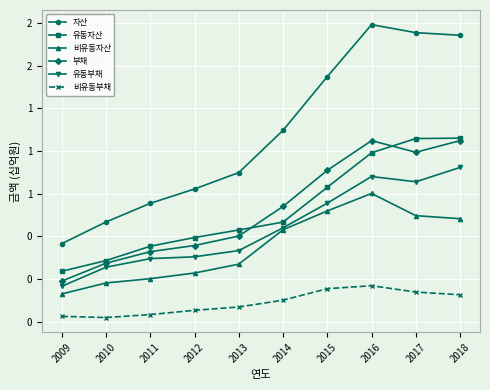

List the labels in order of 비유동자산 value, largest first.

2016, 2015, 2017, 2018, 2014, 2013, 2012, 2011, 2010, 2009